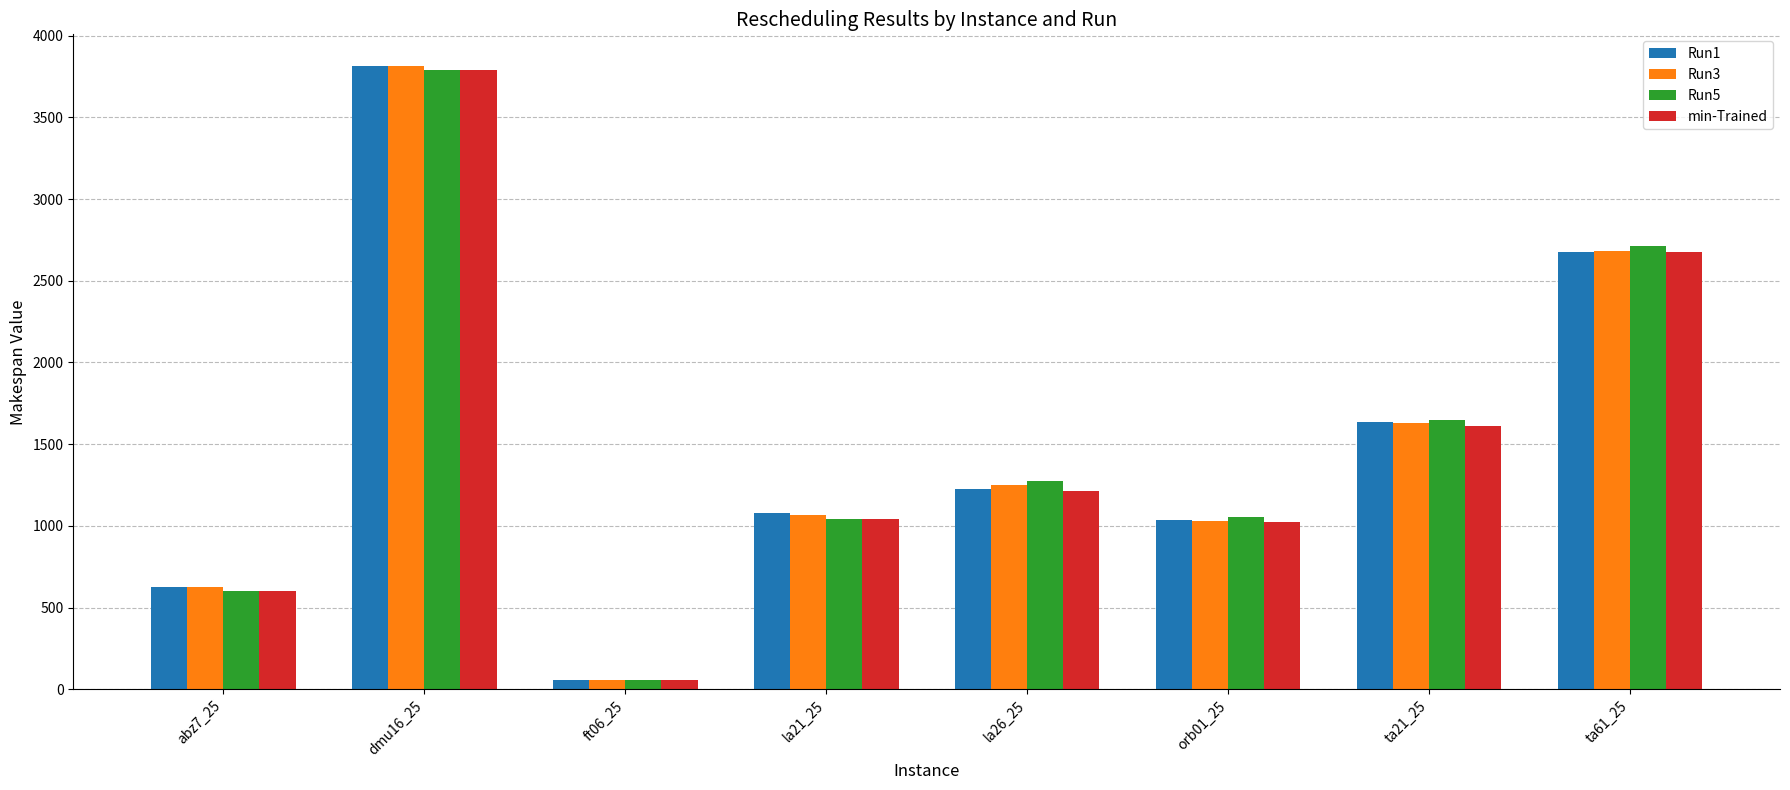

Which series changed the most between dmu16_25 and ta21_25?

Run3